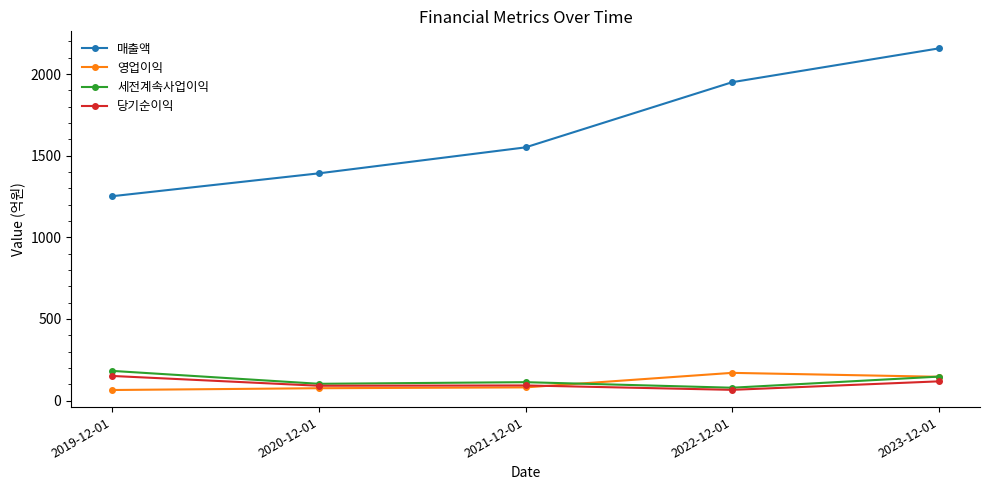

What is the sum of all 매출액 values?

8302